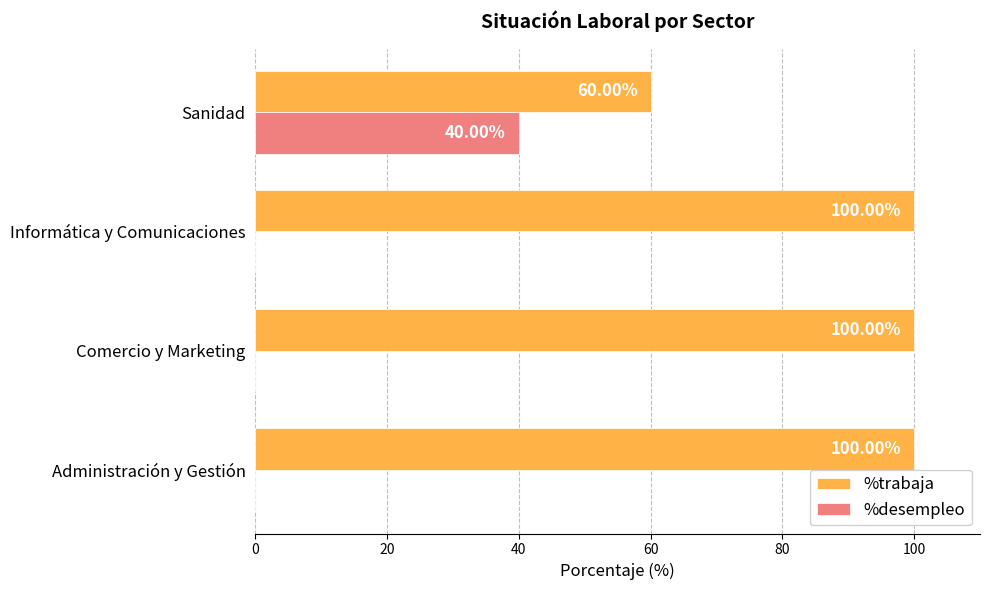

What is the average value of the %trabaja series?

90